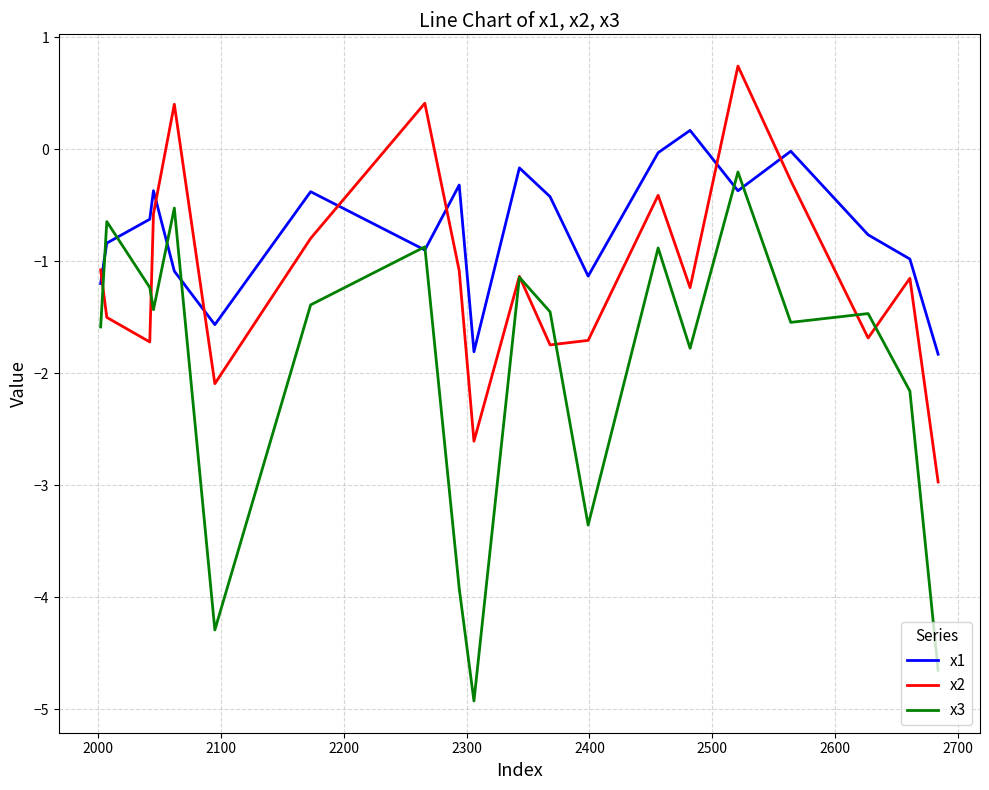

Which series has the widest spread of values?

x3